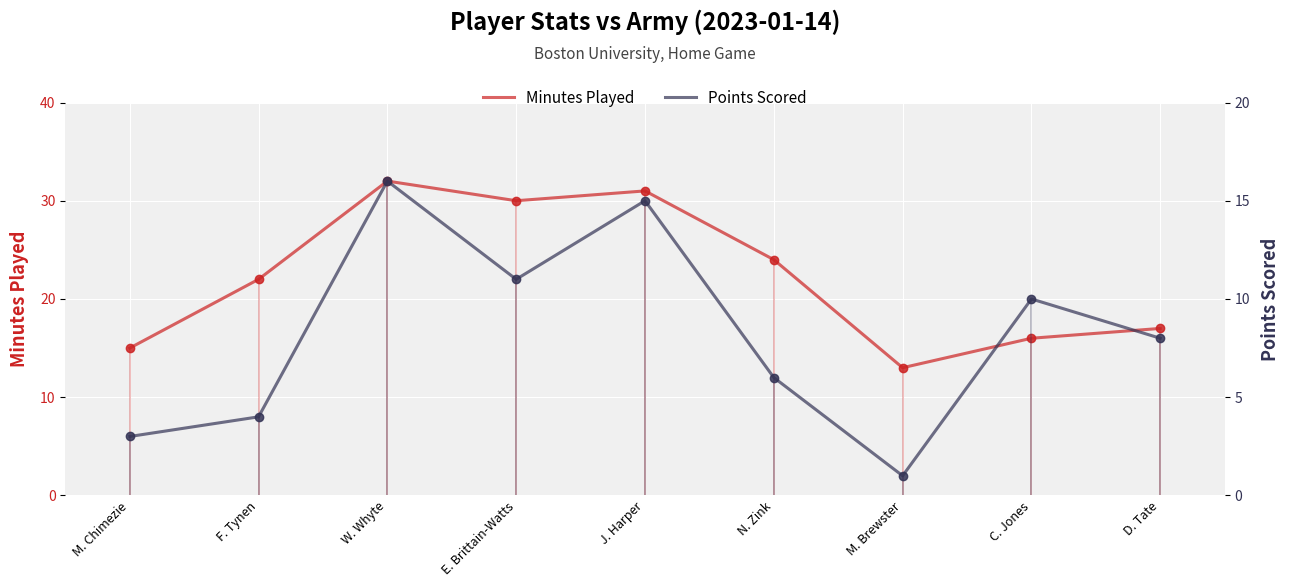

Between W. Whyte and M. Chimezie, which is larger?

W. Whyte